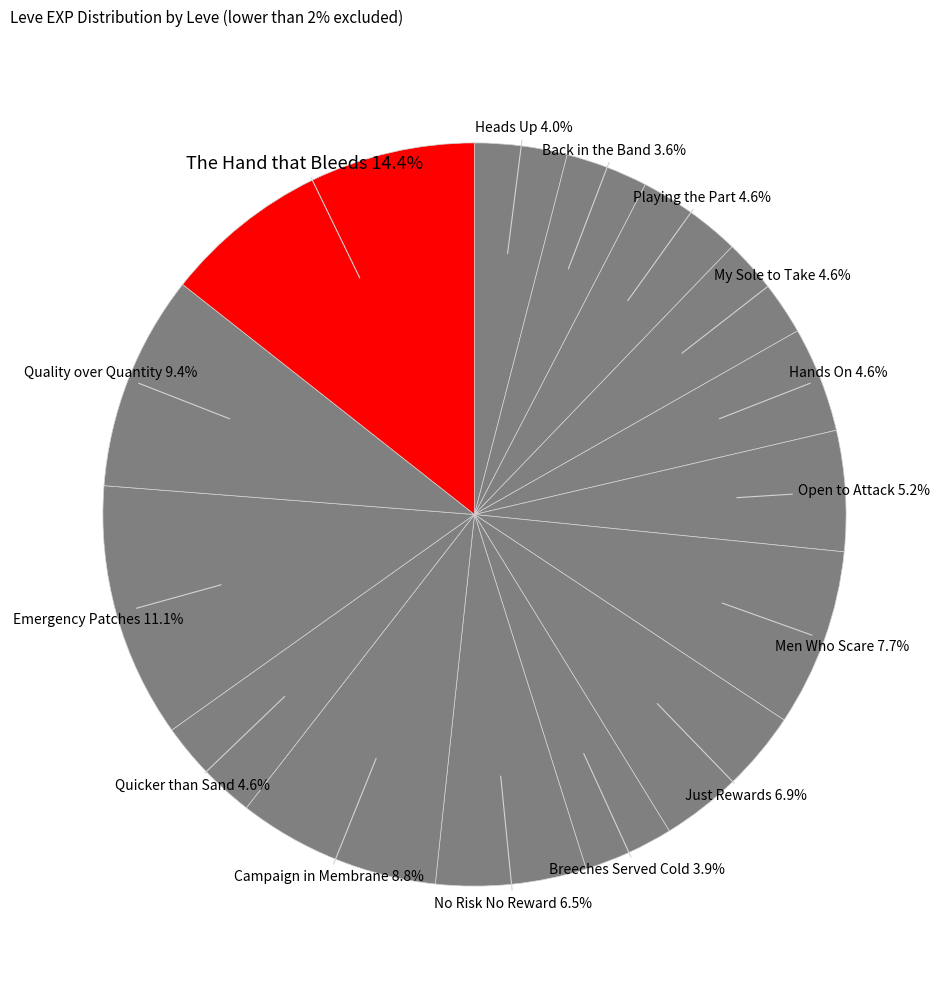

How many segments does this pie chart have?

15